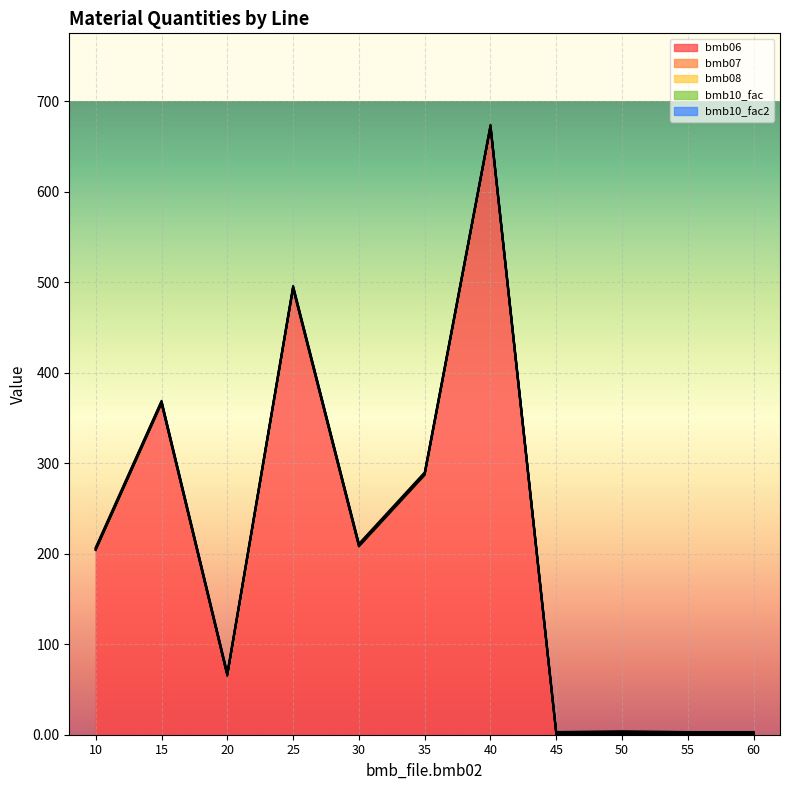

List the series in order of their peak value, lowest first.

bmb08, bmb07, bmb10_fac, bmb10_fac2, bmb06